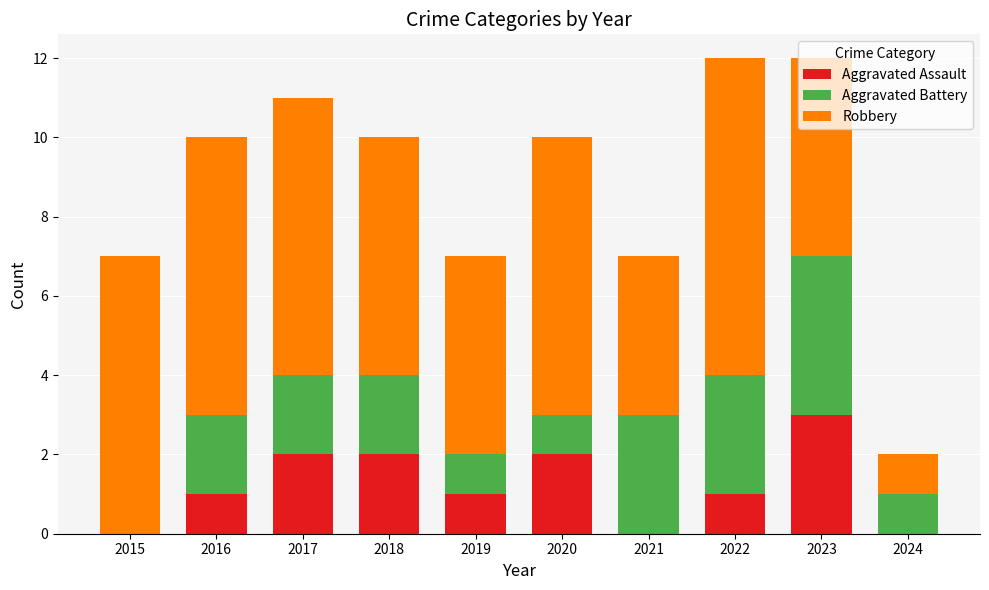

How many distinct data groups are displayed?

3